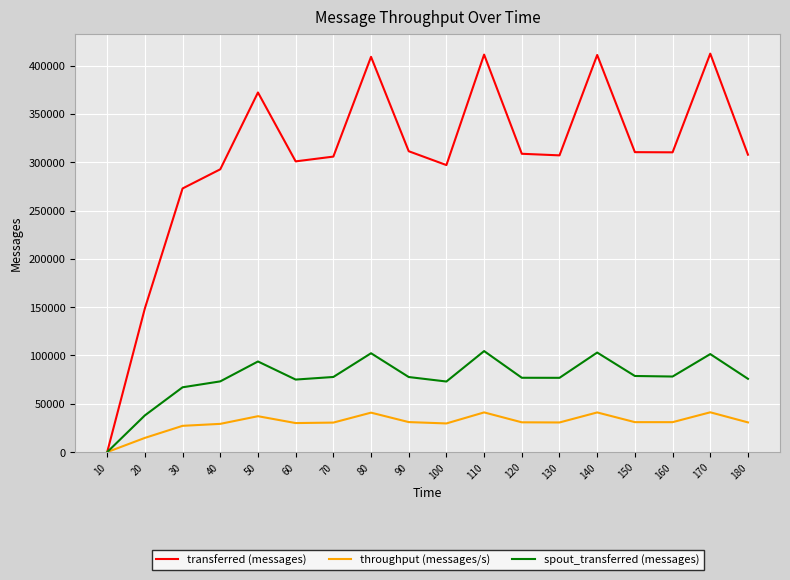

Is it true that throughput (messages/s) equals 30671 at 130?

True